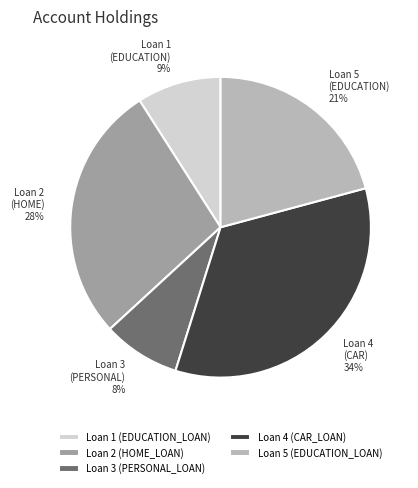

How many segments does this pie chart have?

5